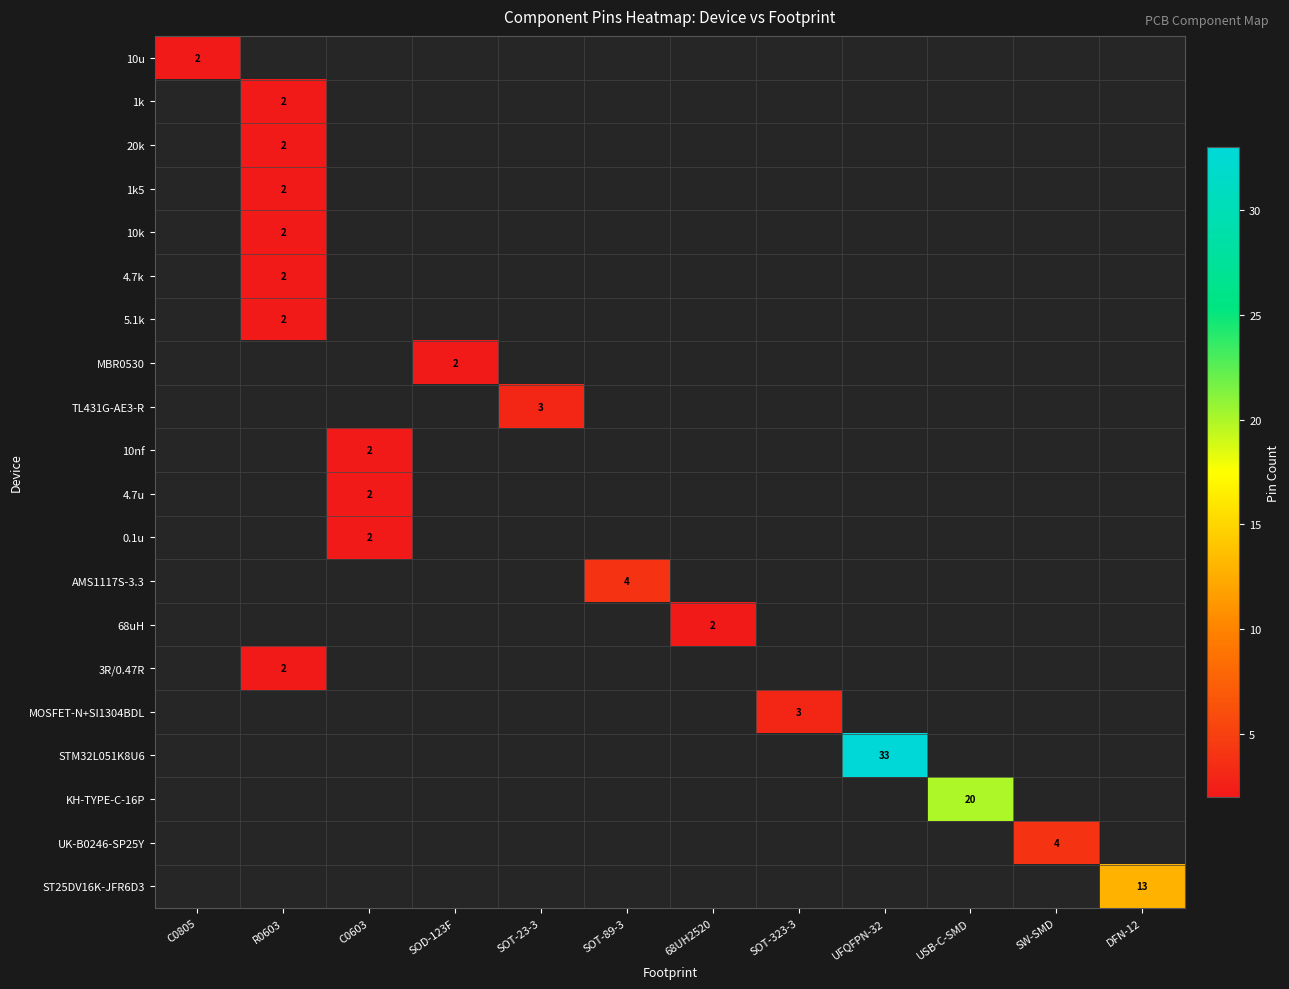

How many values in the 20k series exceed 0?

1